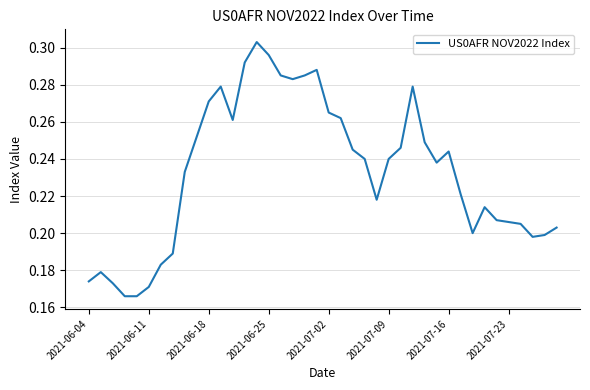

True or false: the data has more than 0 interior local peaks.

True